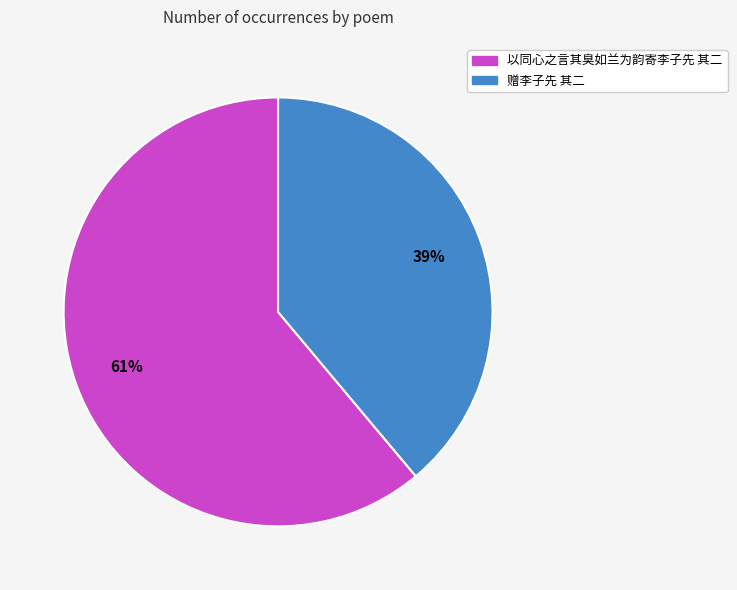

How many slices are in this pie chart?

2